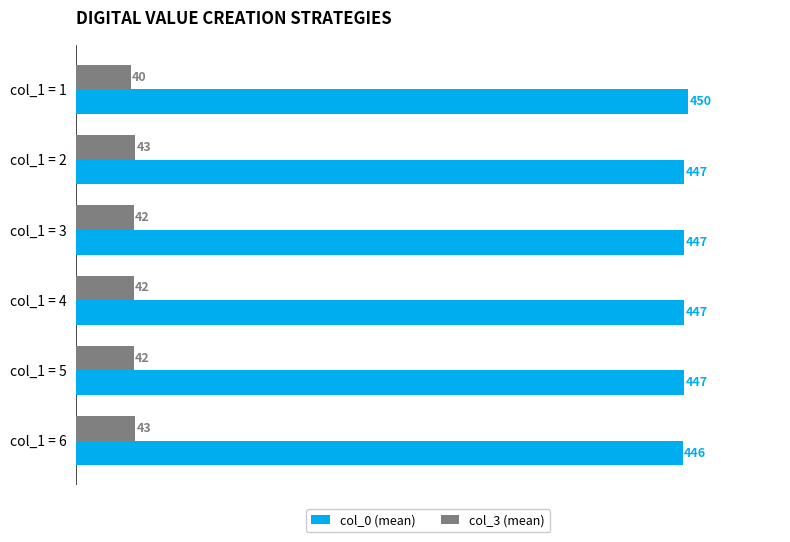

Which series has the largest total across all categories?

col_0 (mean)